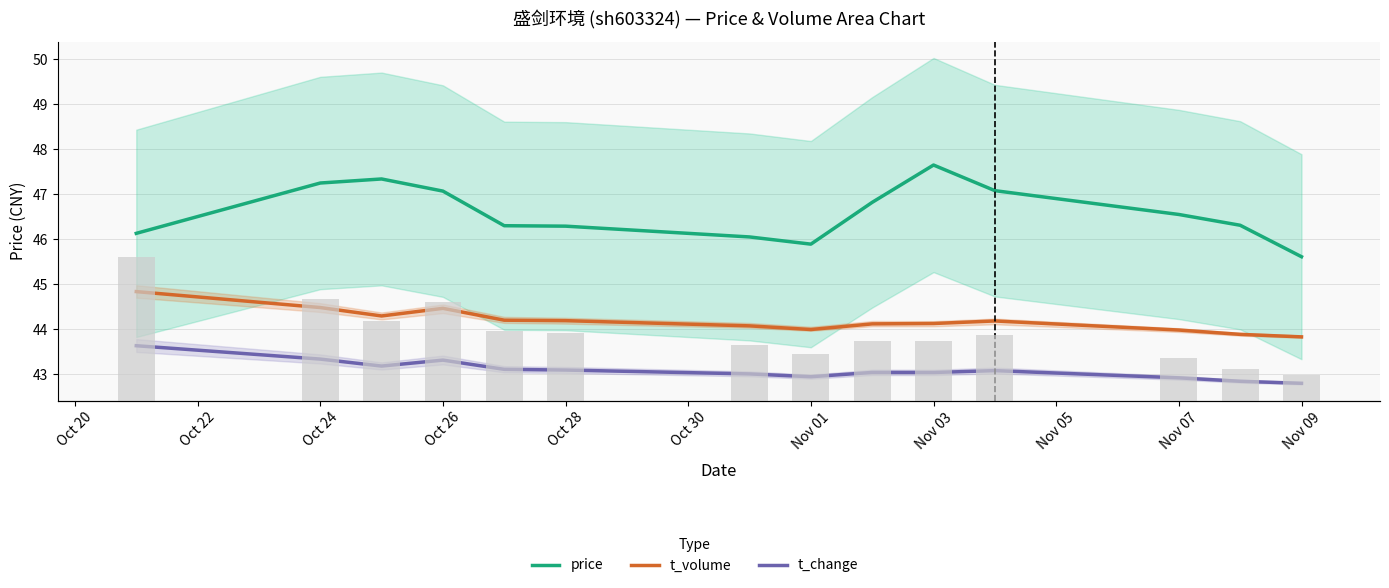

True or false: t_volume has a value of 70.0 at Nov 01.

False